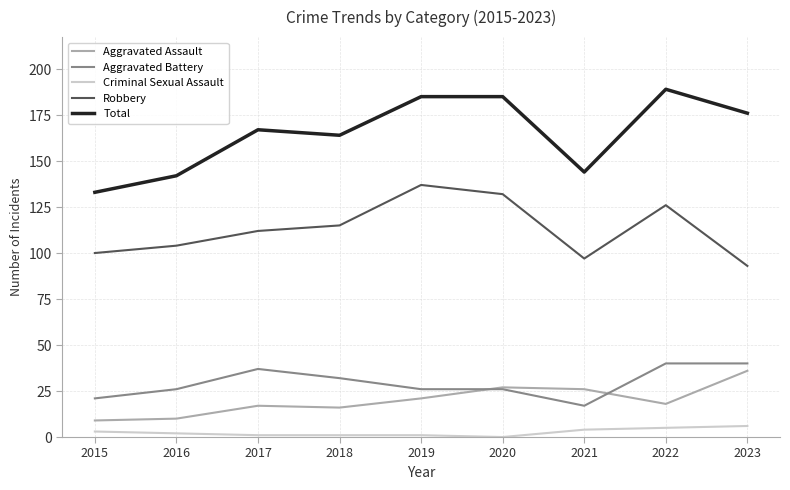

Is the value of Criminal Sexual Assault at 2020 greater than the value of Robbery at 2019?

No